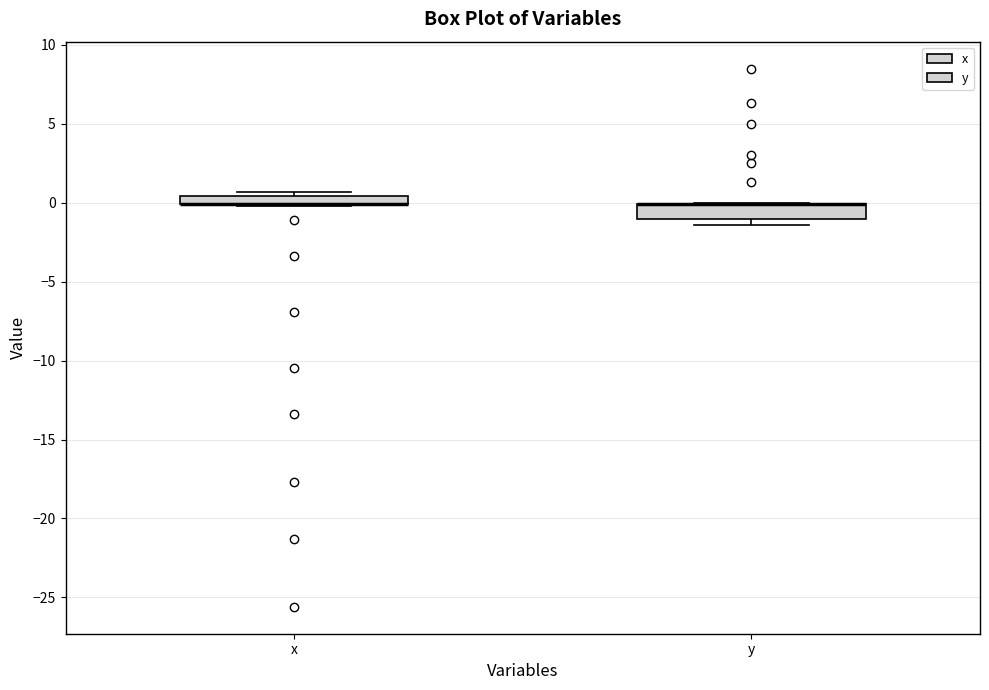

Where is the upper edge of the box for x on the y-axis? The values are not printed on the chart, so give them approximately, as read against the axis.

0.5